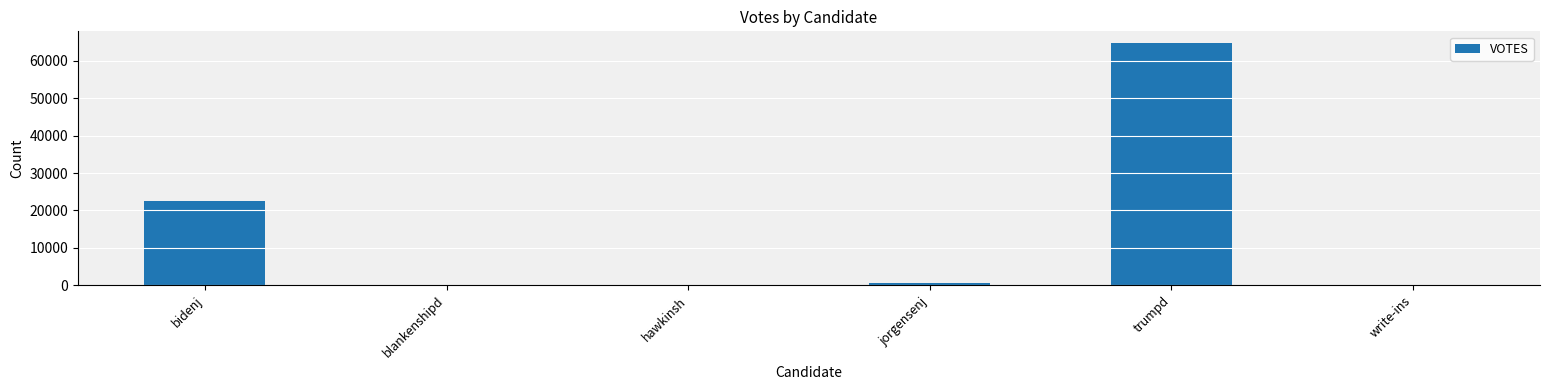

What is the average value?

14752